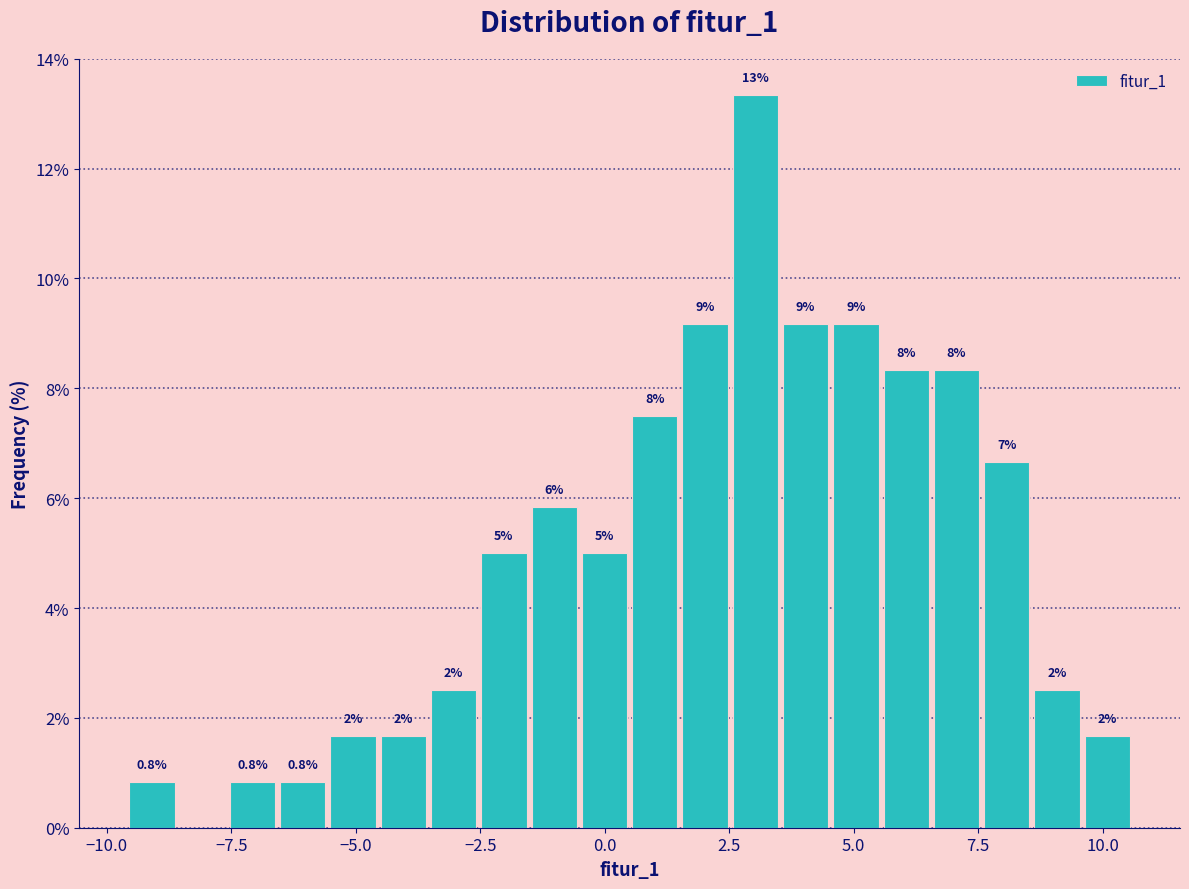

Read against the x-axis, roughly where is the centre of the tallest bar?

3.0